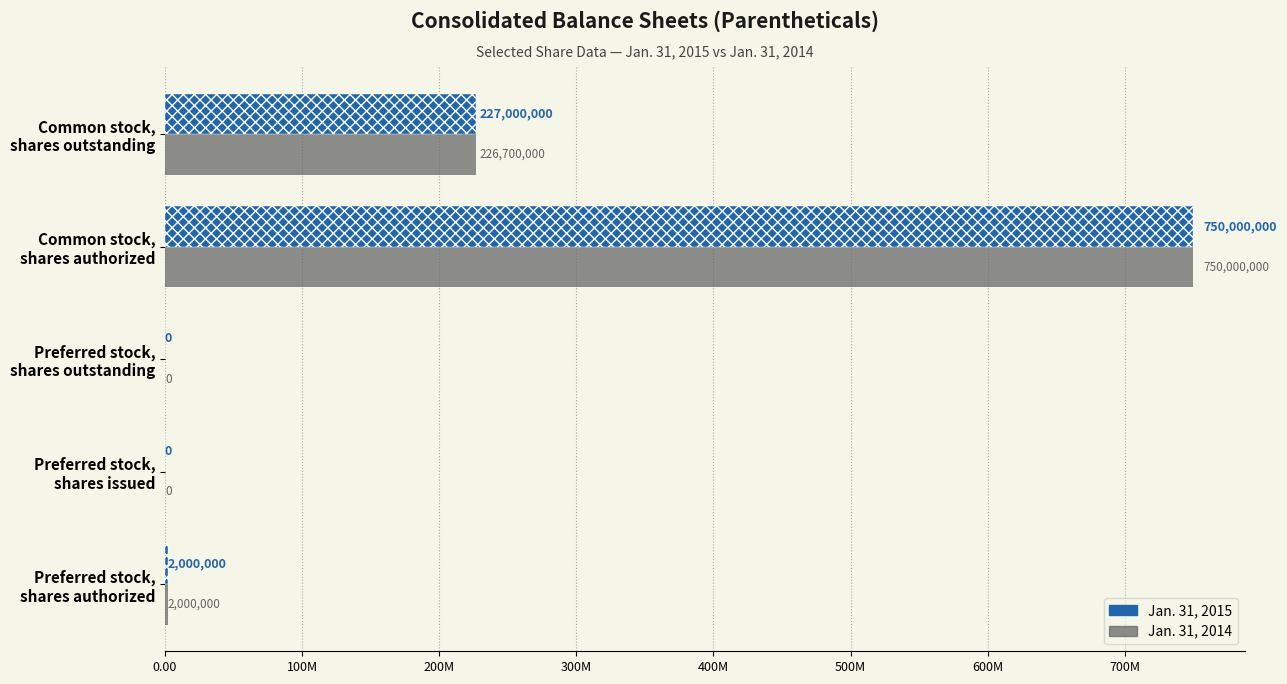

At how many categories does at least one series exceed 652535274?

1